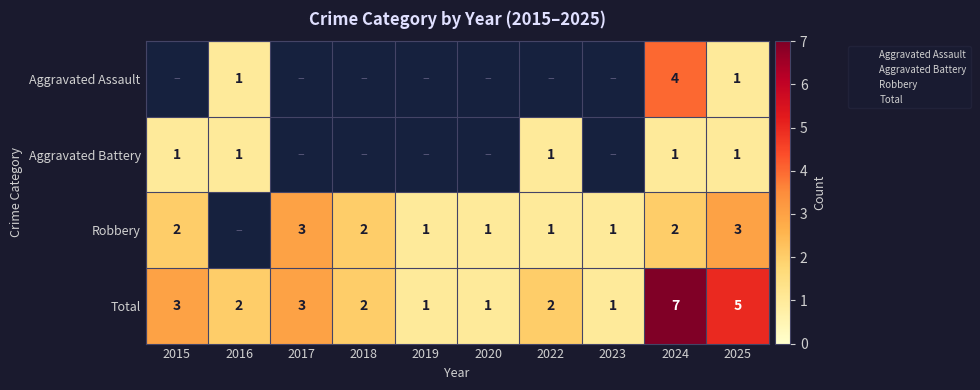

Between 2017 and 2023, which series saw the biggest shift?

Robbery